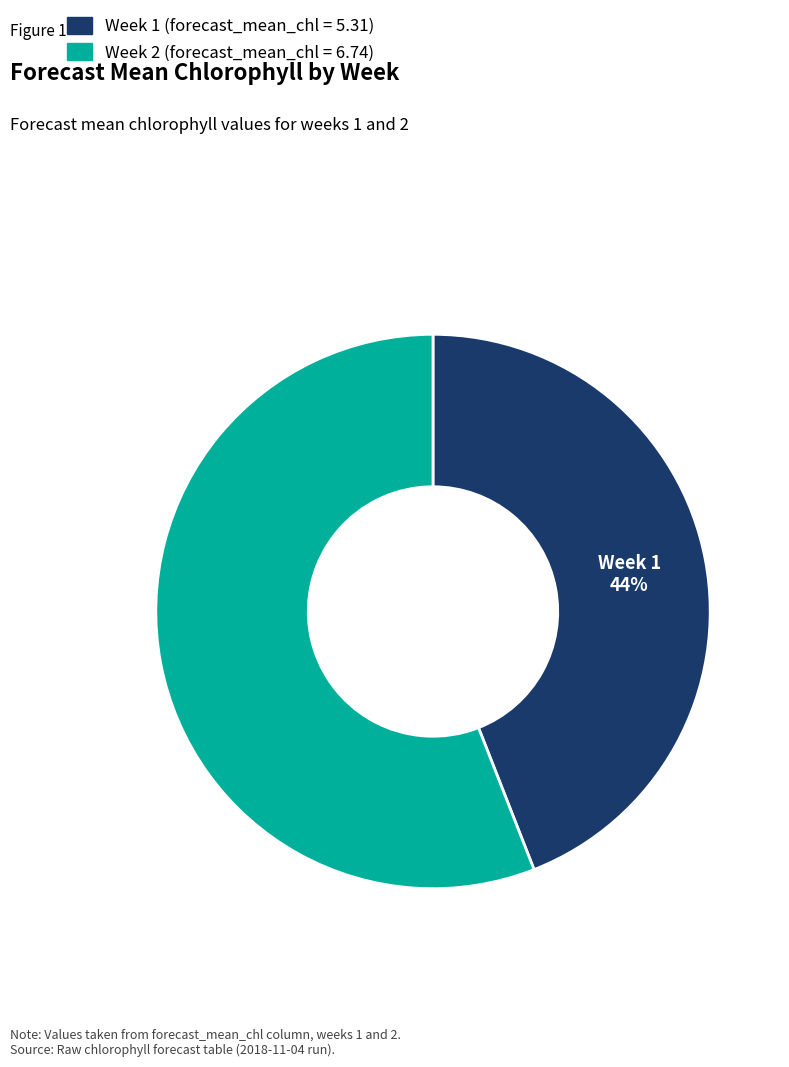

To the nearest percent, what is the difference between the largest and smallest slice percentages?

12%